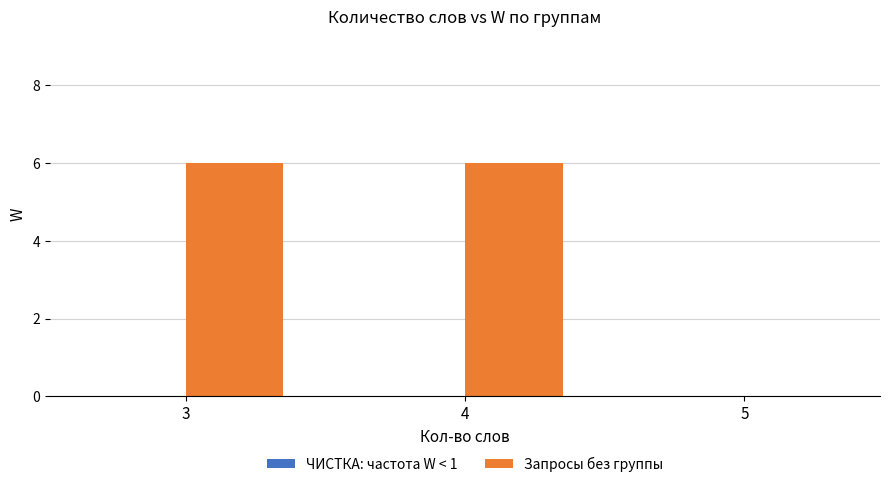

Reading right to left, what are all the values shown in this chart?

5=0	4=6	3=6